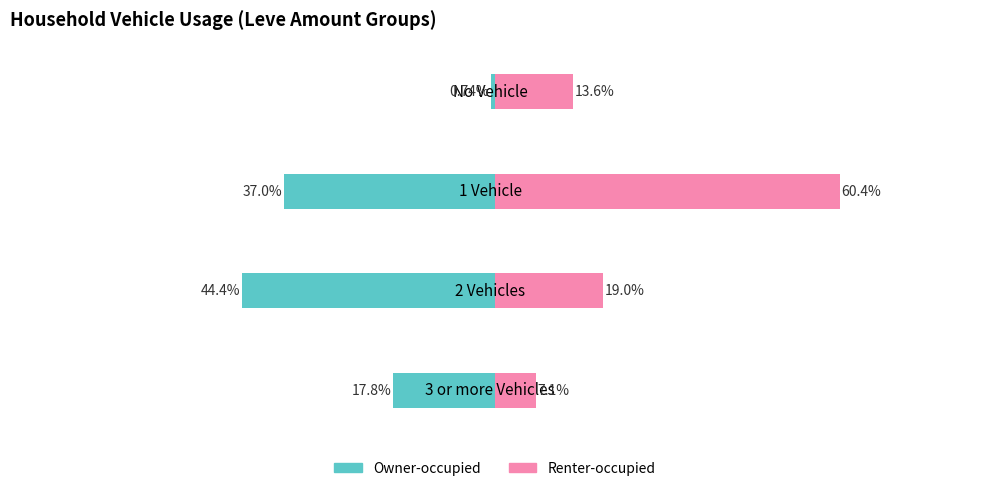

Which series changed the most between No Vehicle and 1 Vehicle?

Renter-occupied